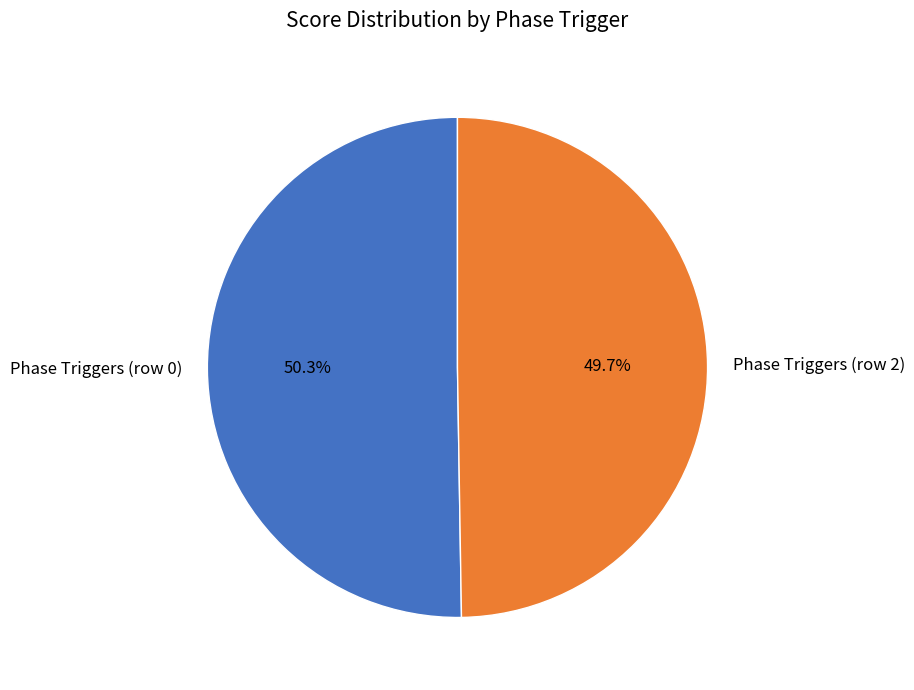

What portion of the pie excludes Phase Triggers (row 2)?

50.3%